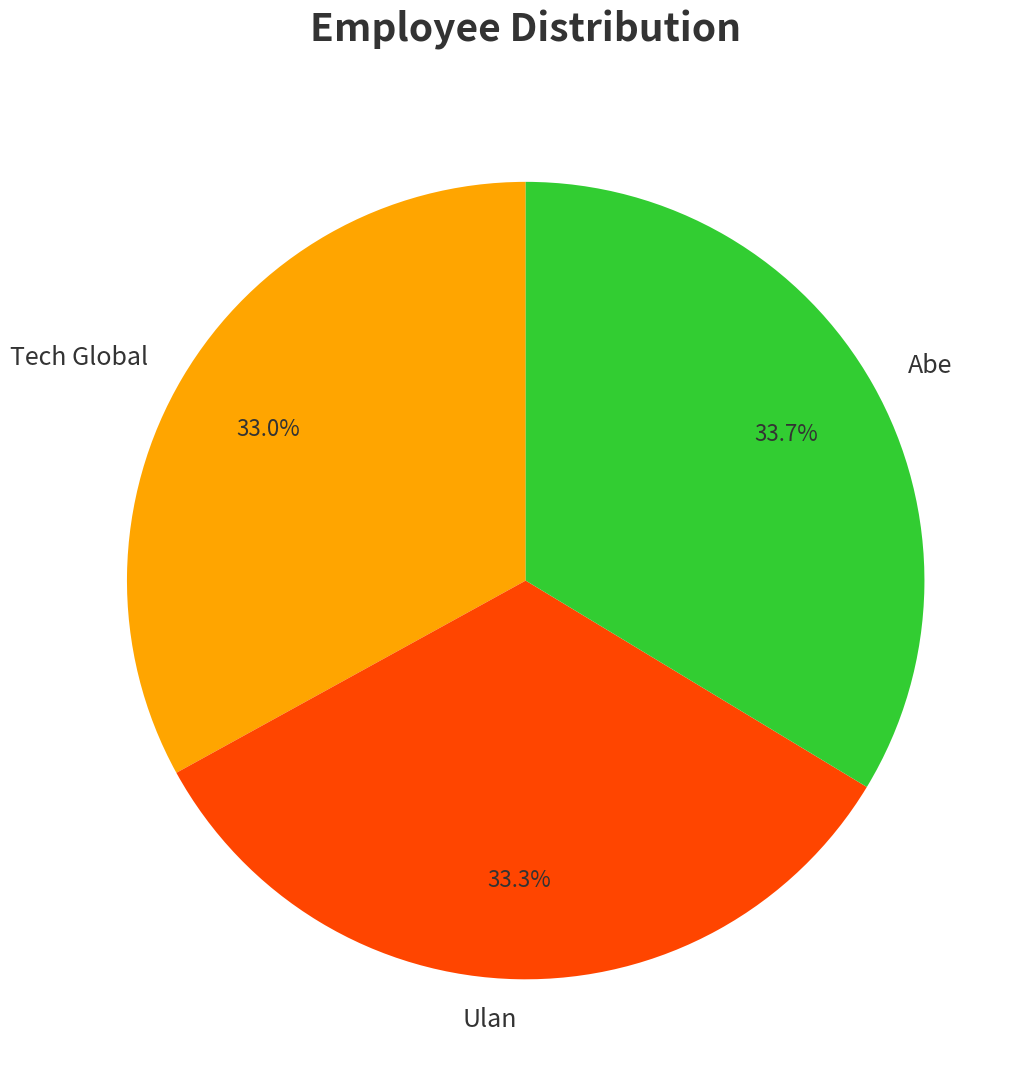

True or false: Tech Global accounts for 46% of the total.

False